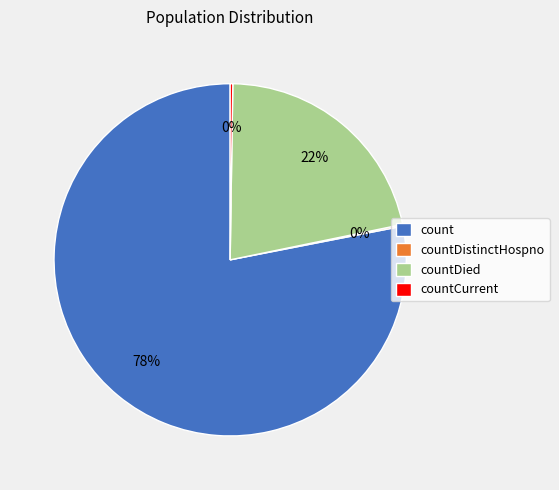

Which has a higher value, count or countDied?

count